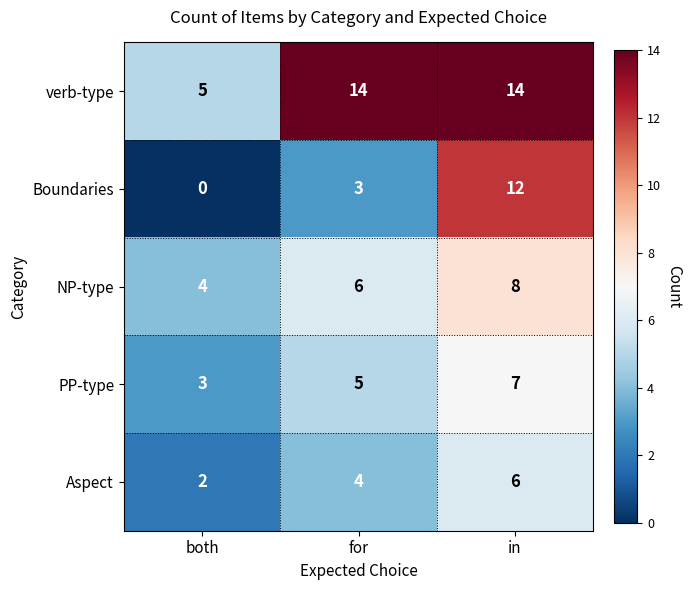

At which category is the sum across all series the highest?

in